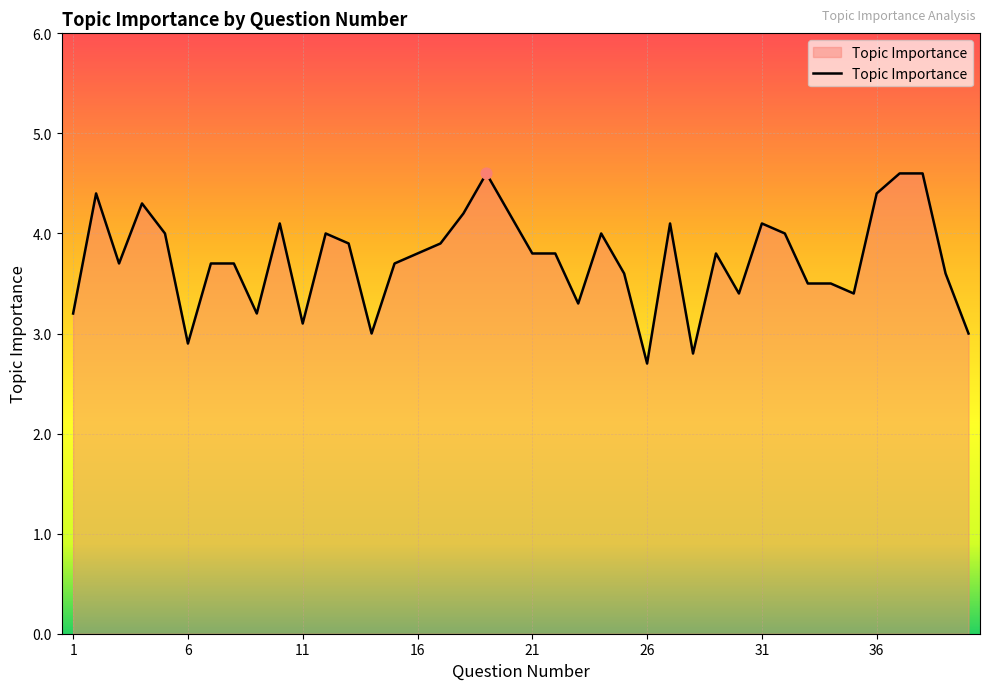

What is the greatest value displayed?

4.6